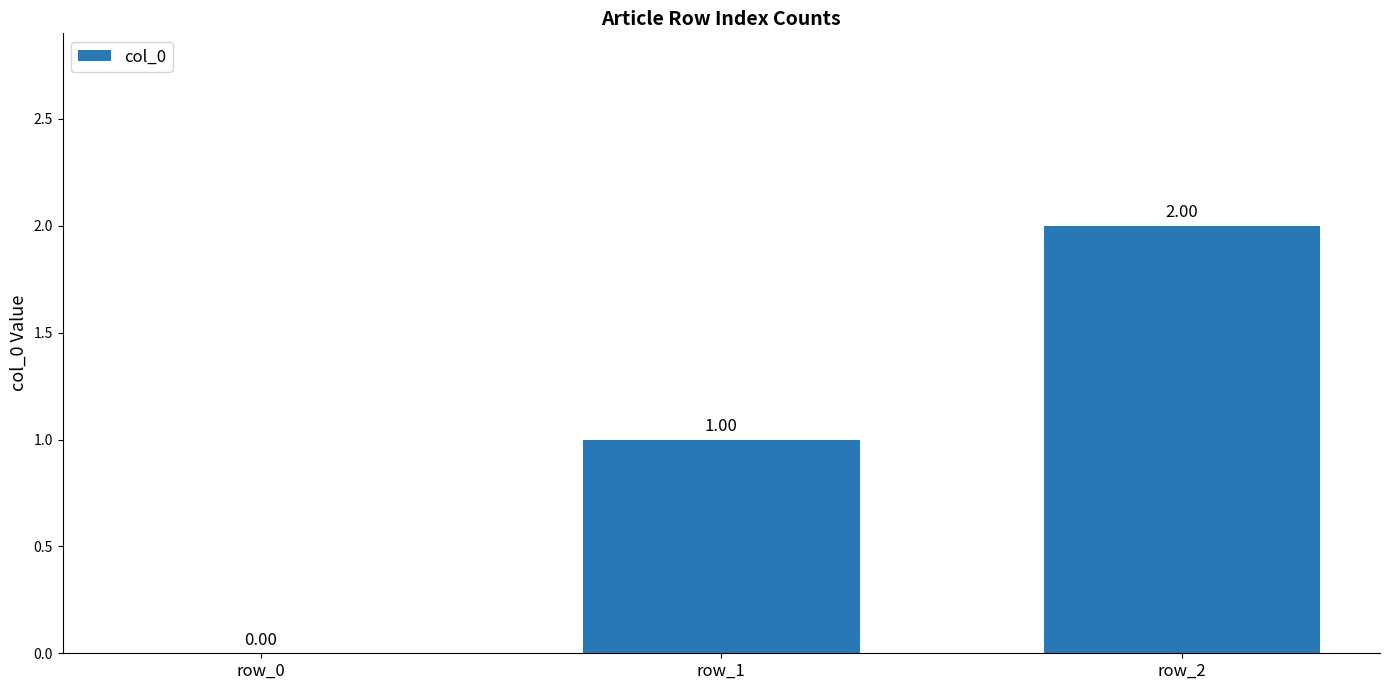

Count the number of categories in the chart.

3